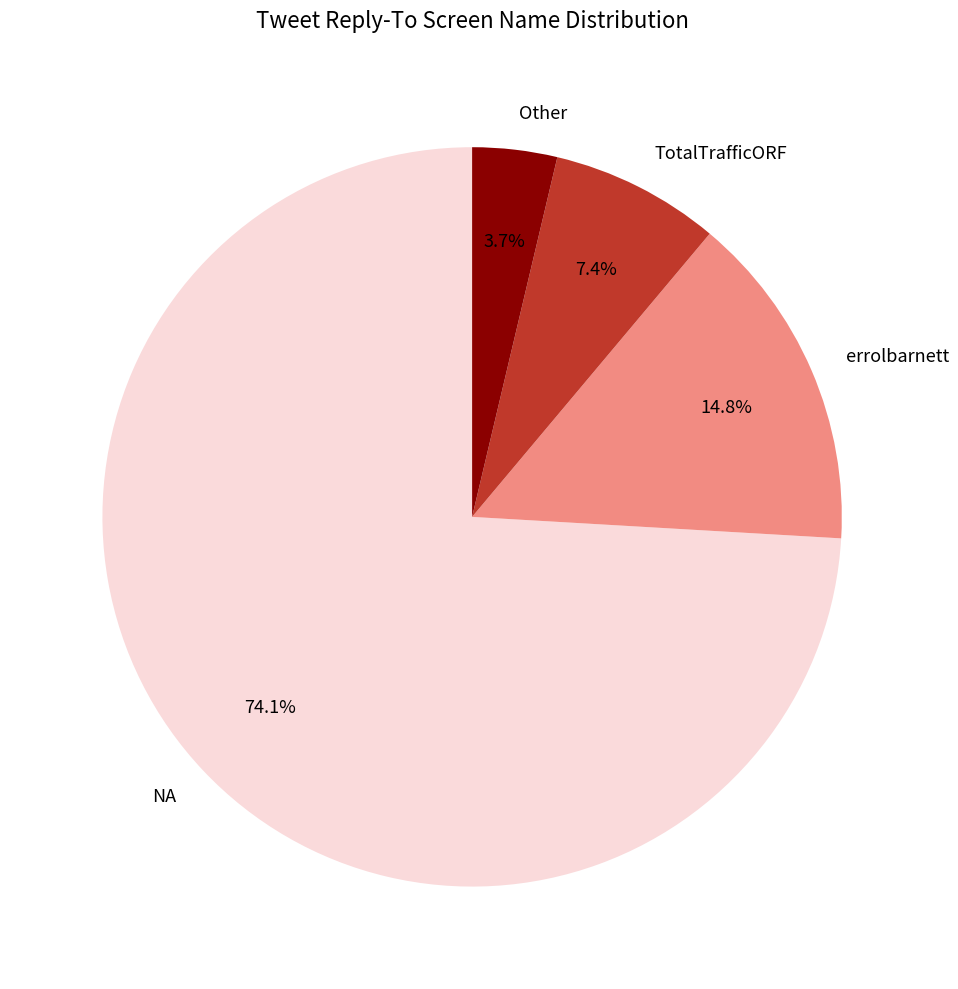

To the nearest percent, what percentage of the pie is Other?

4%